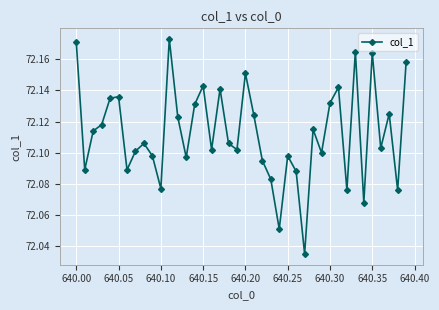

What is the sum of all values?

2884.5